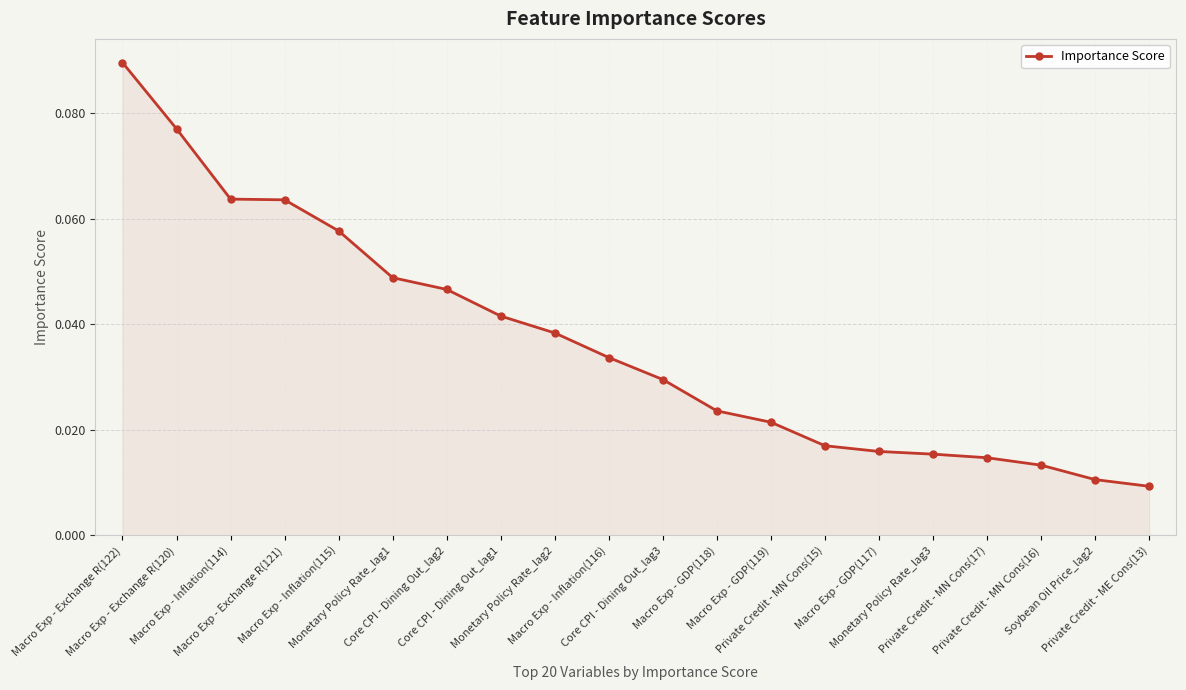

What is the sum of all values?

0.7